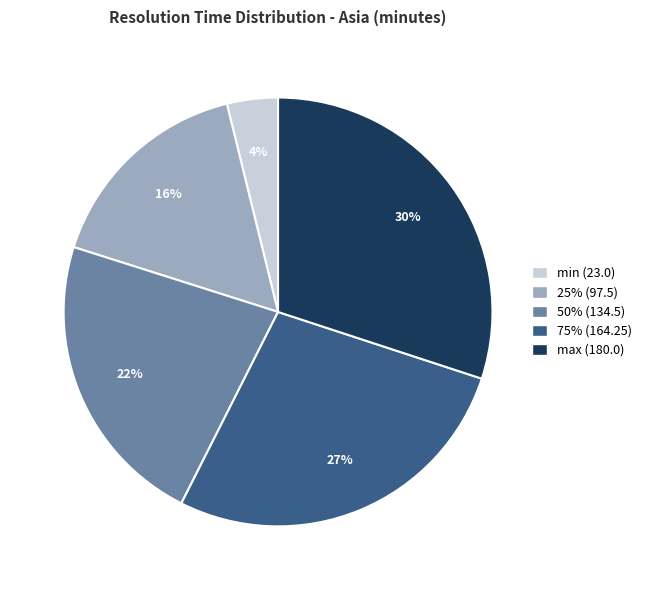

Rank the categories by value from highest to lowest.

max (180.0), 75% (164.25), 50% (134.5), 25% (97.5), min (23.0)